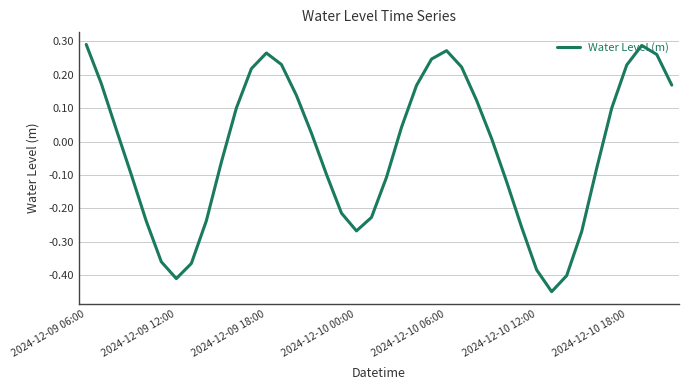

What is the difference between the maximum and minimum values?

0.7